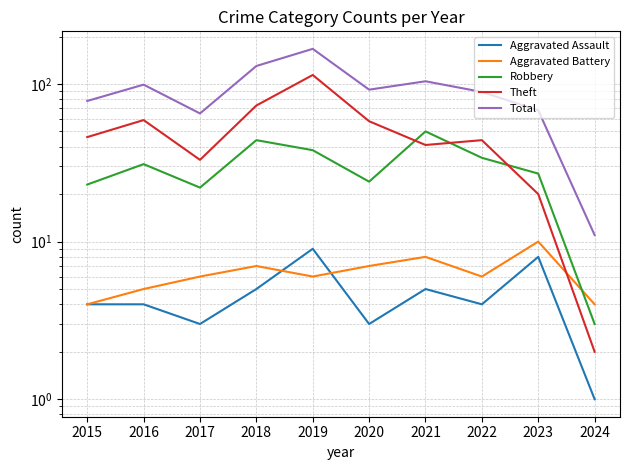

What is the sum of the Aggravated Battery values at 2021 and 2024?

12